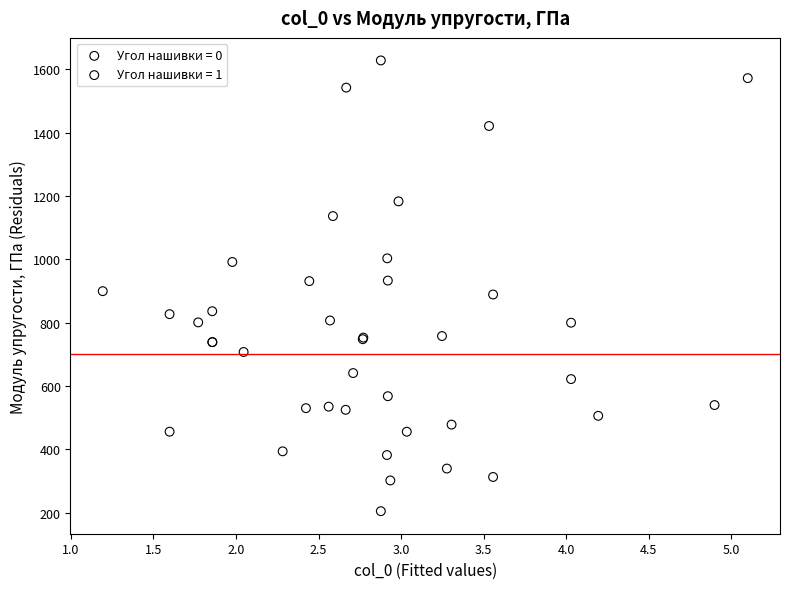

Which series has the widest spread of Y values?

Угол нашивки = 1